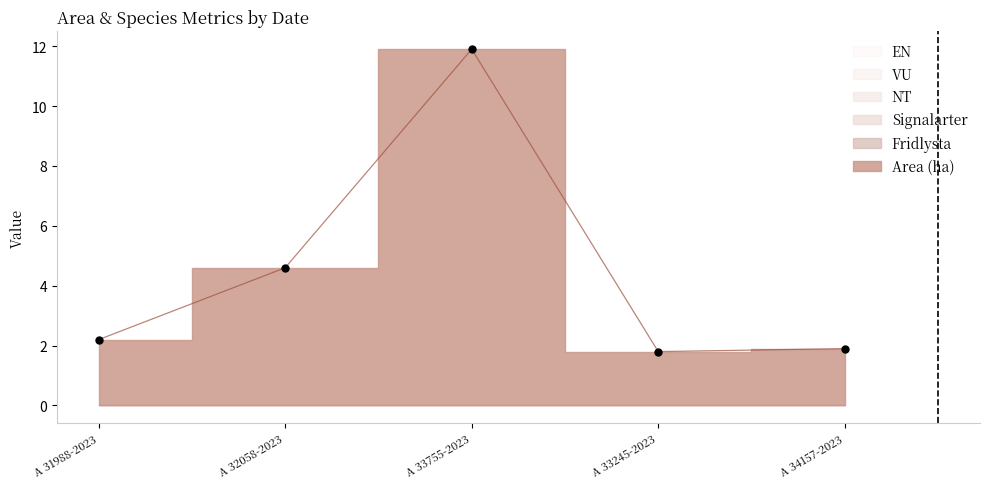

Which series has the largest total across all categories?

Area (ha)